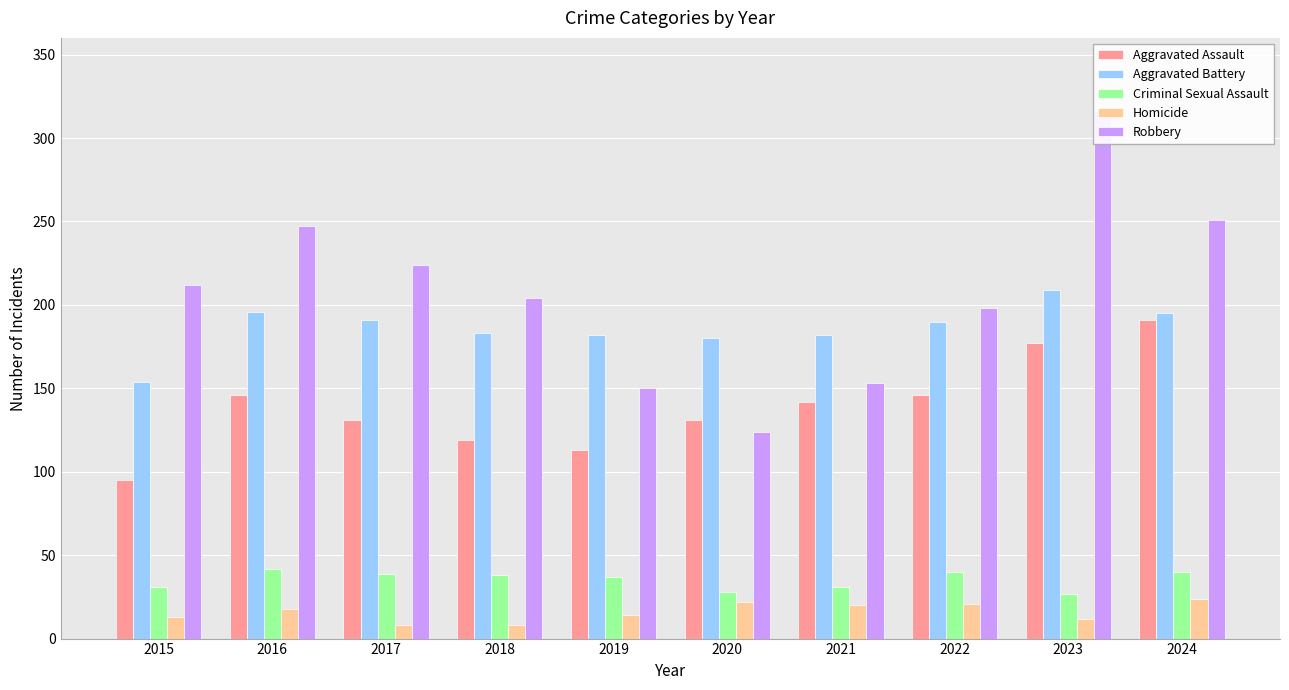

What is the difference between the Aggravated Battery values at 2017 and 2024?

4